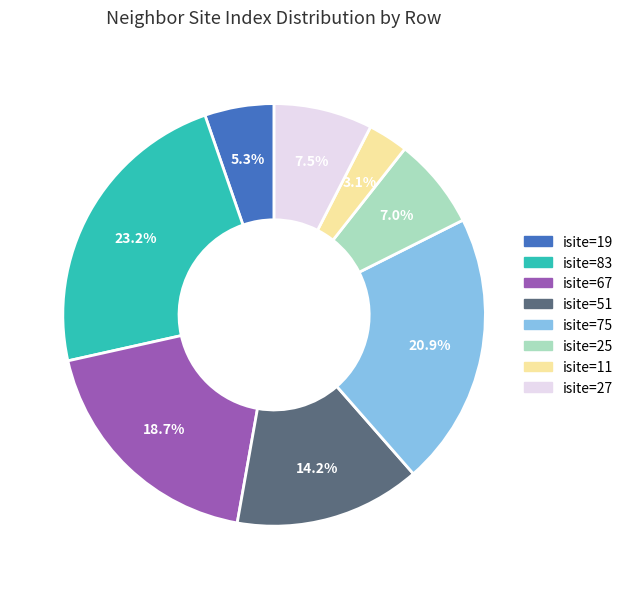

What percentage is NOT represented by isite=27?

92.5%